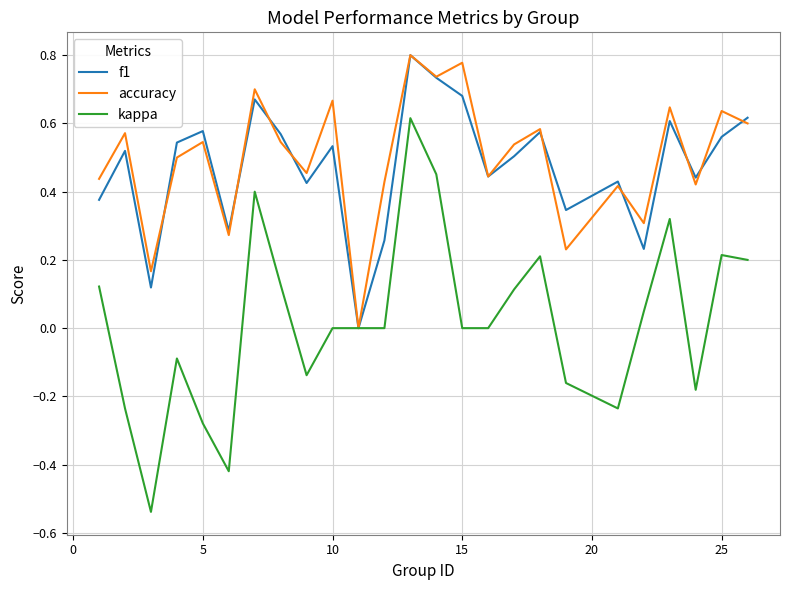

Does the chart have visible grid lines?

Yes